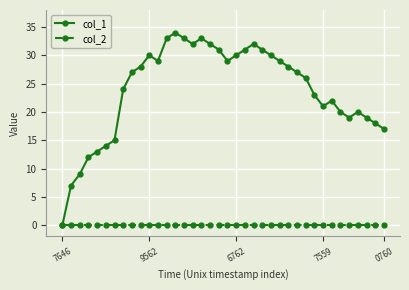

What is the difference between the maximum and minimum values in the col_1 series?

34